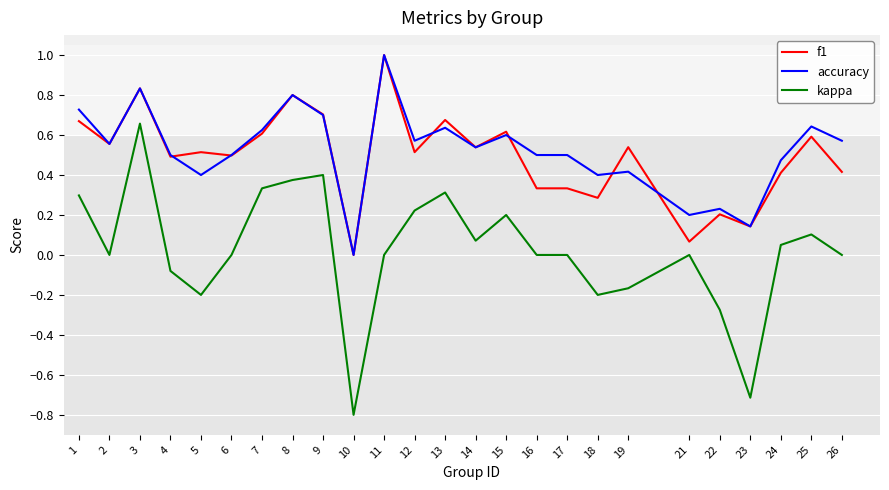

Which series changed the most between 4 and 15?

kappa